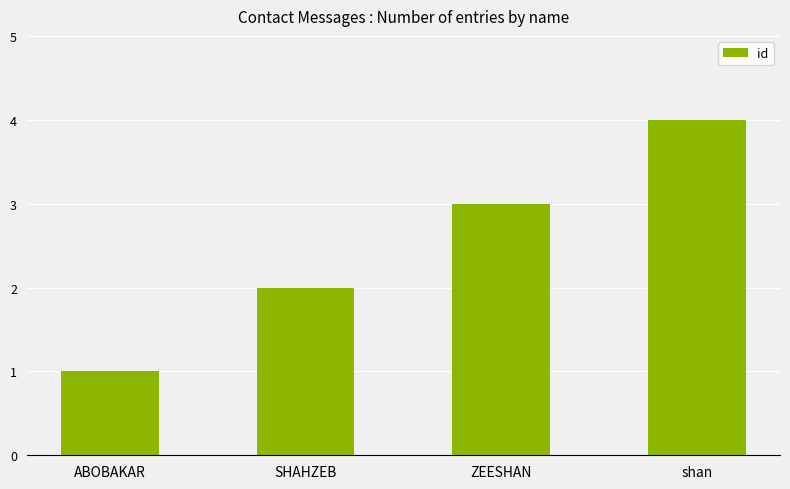

Rank the categories by value from lowest to highest.

ABOBAKAR, SHAHZEB, ZEESHAN, shan